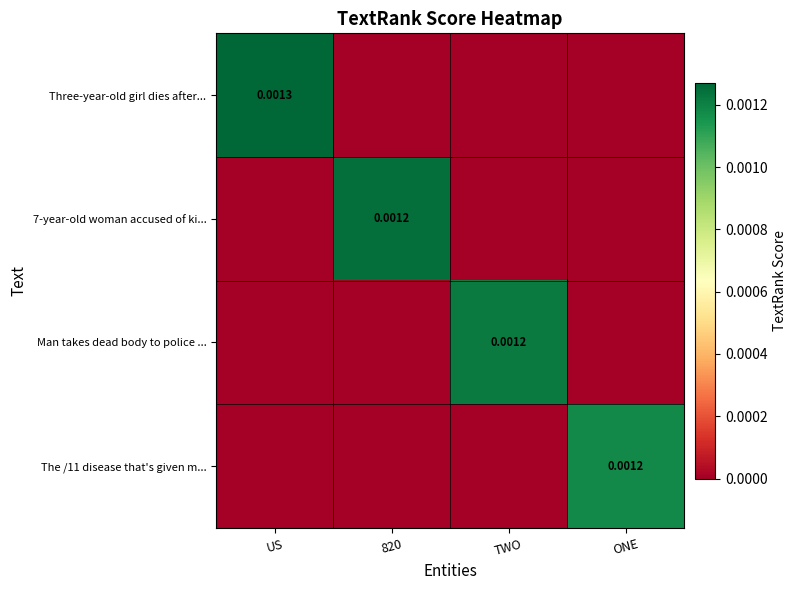

Which has a higher value, TWO or ONE?

TWO